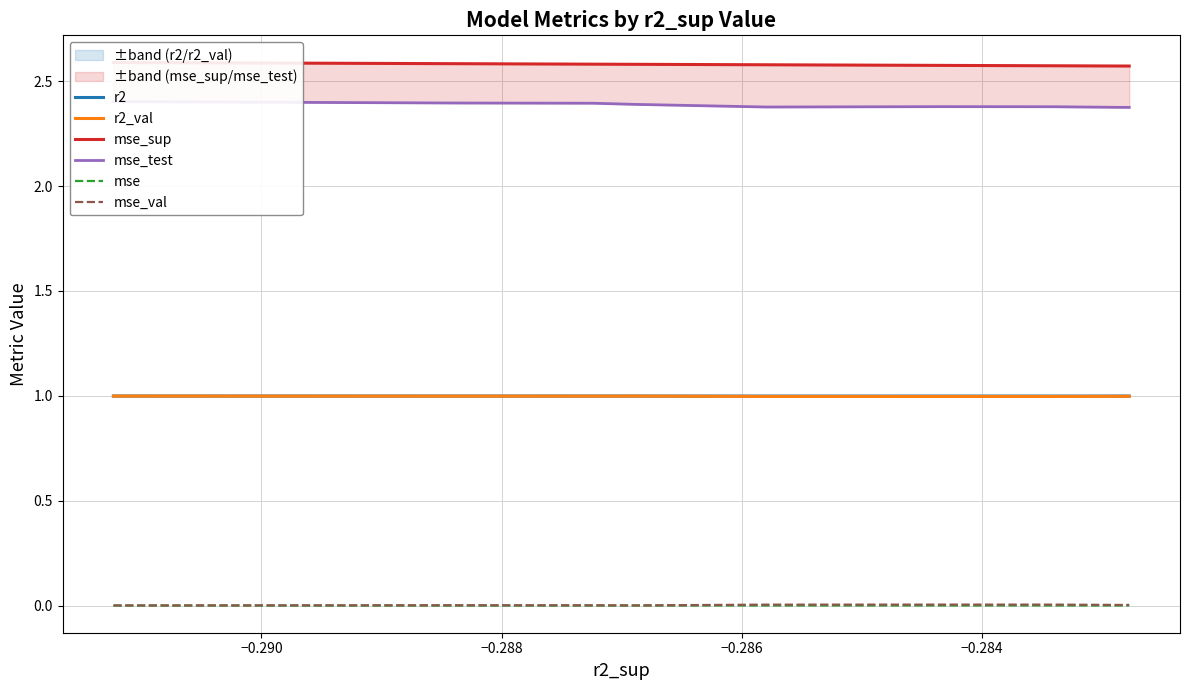

What is the sum of all mse_test values?

23.9